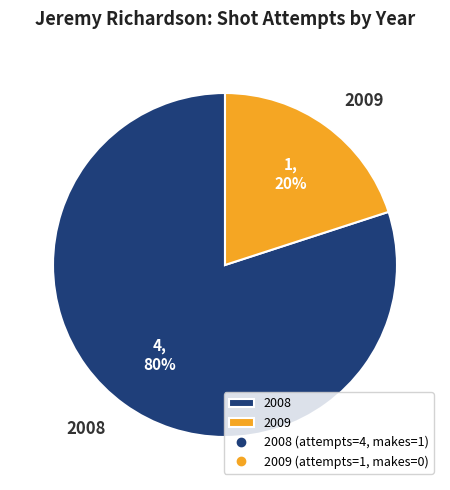

To the nearest percent, what is the combined percentage of 2008 and 2009?

100%